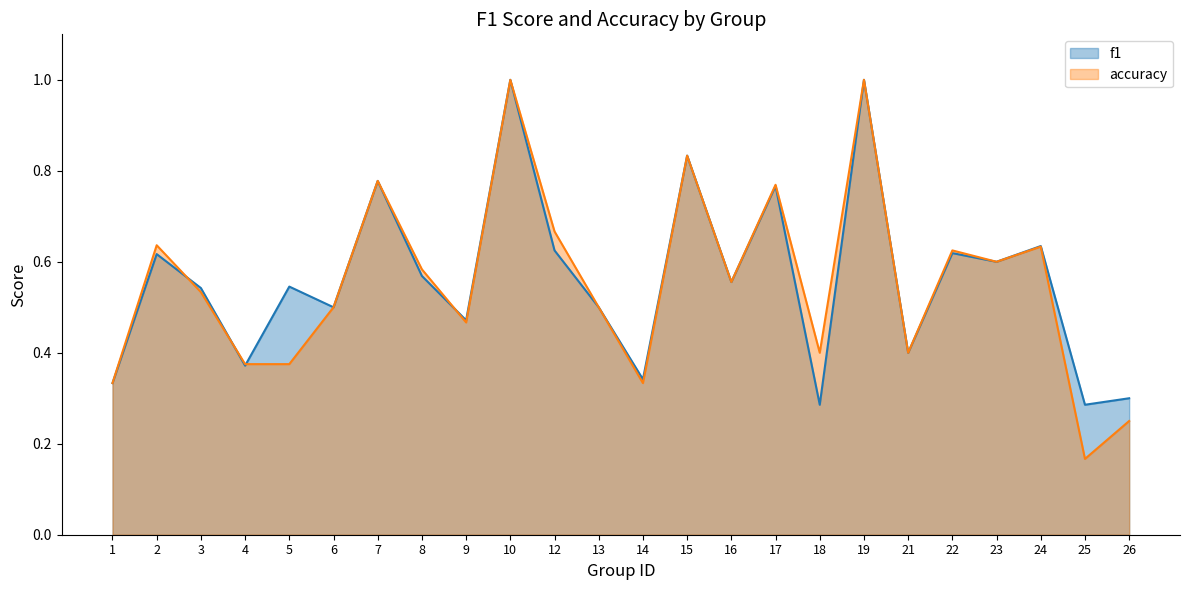

Does the chart display data point markers on the line(s)?

No